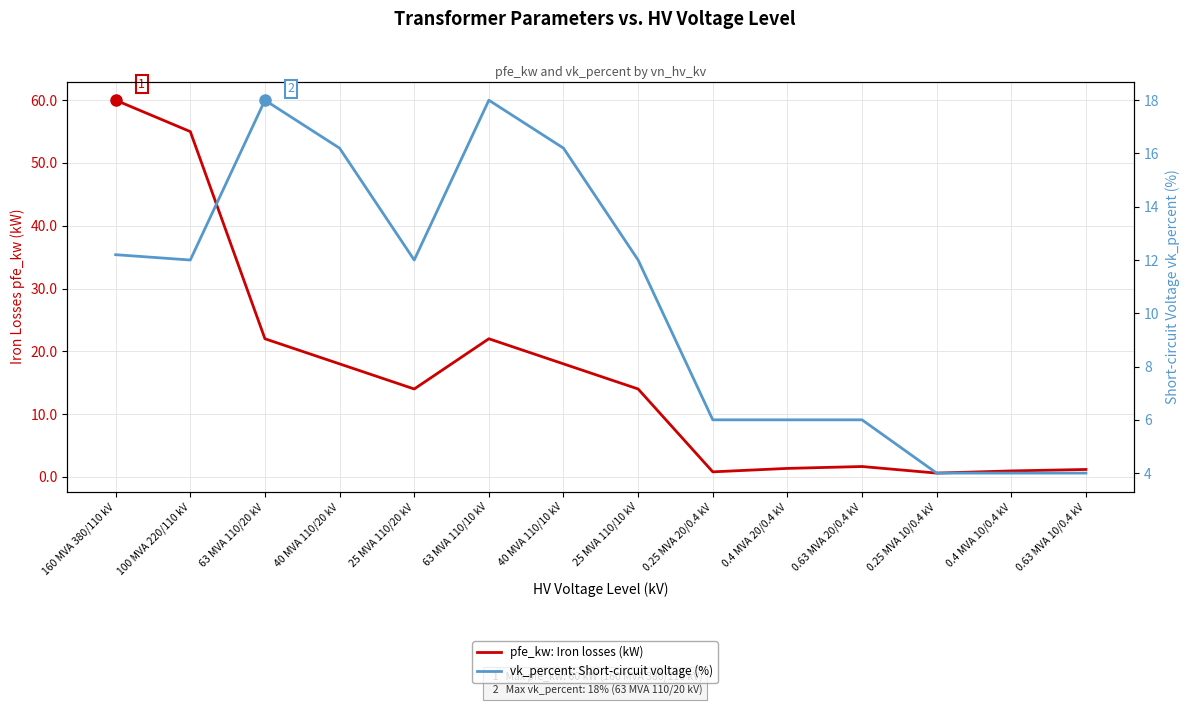

At which category does the chart reach its peak across all series?

160 MVA 380/110 kV